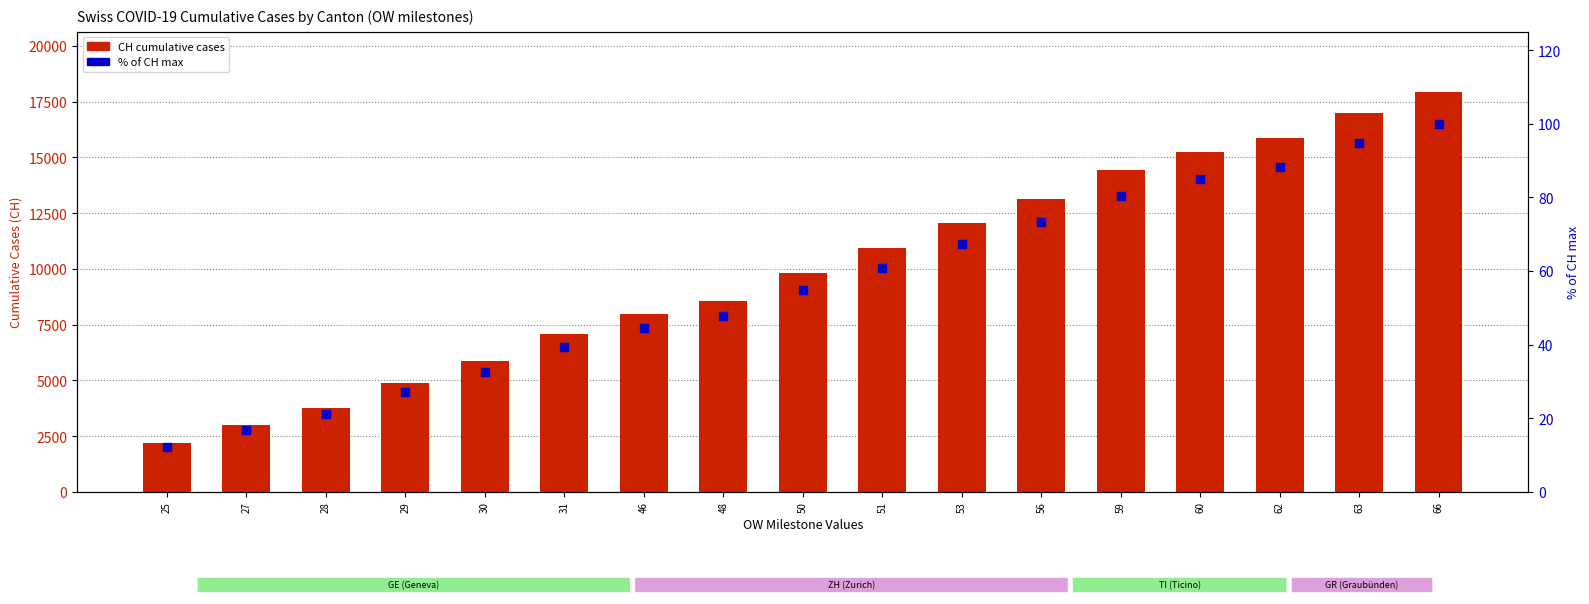

Which series contains the highest Y value?

CH (total)